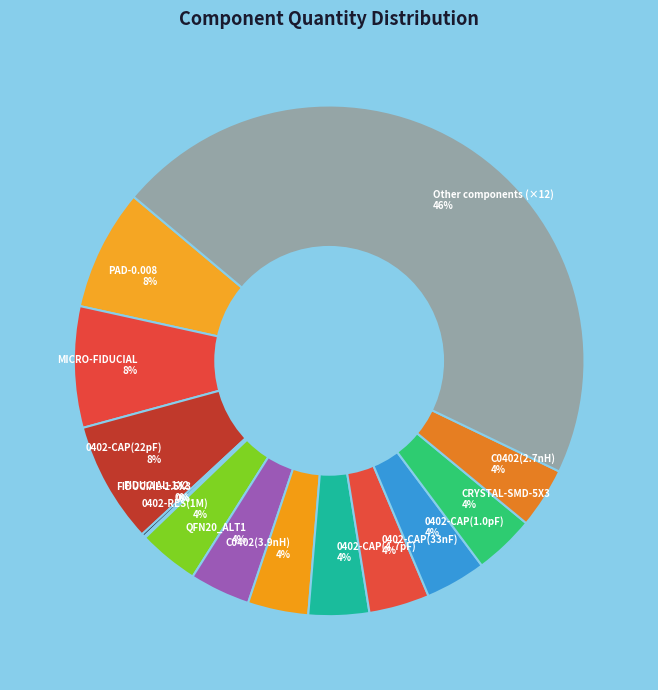

Is it true that MICRO-FIDUCIAL 8% is 8% of the pie?

True